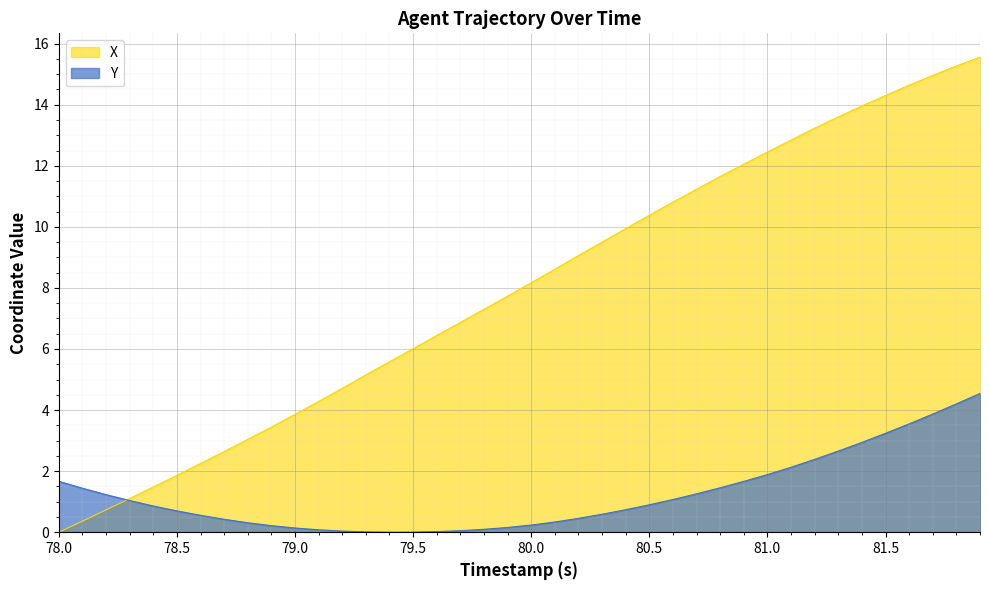

Which label corresponds to the smallest value in the chart?

78.0